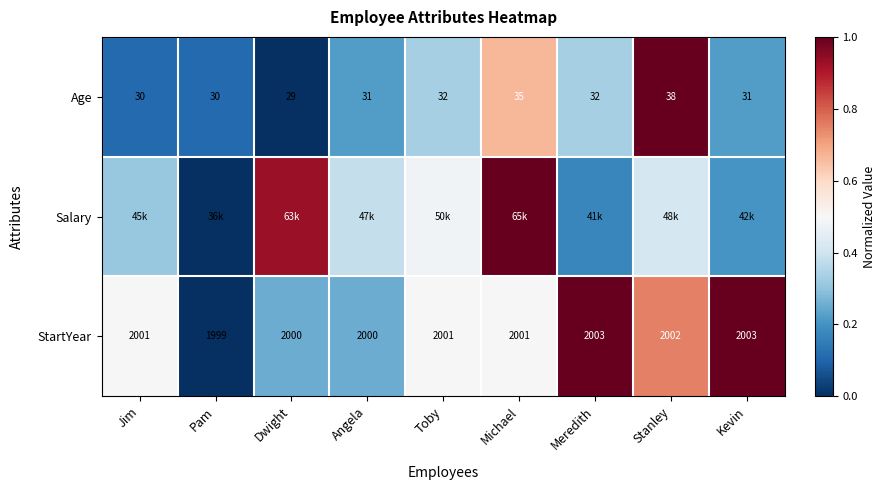

True or false: StartYear has a value of 0.4 at Pam.

False